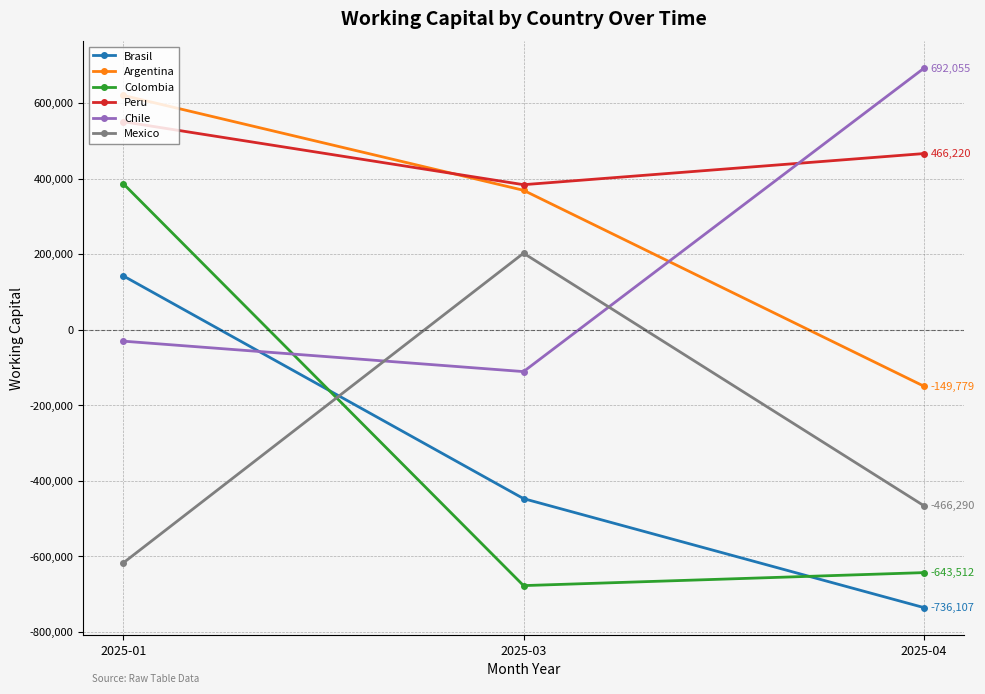

List the series in order of their peak value, lowest first.

Brasil, Mexico, Colombia, Peru, Argentina, Chile